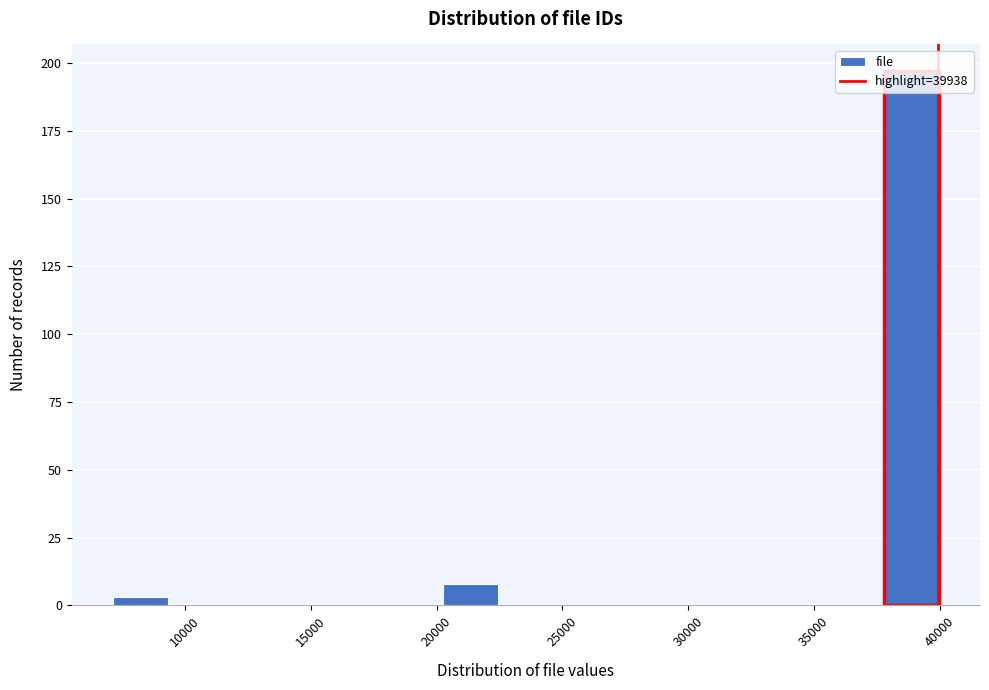

What is the height of the bar covering 38000 to 40000 on the x-axis? Neither the bar edges nor the heights are printed on the chart, so give them approximately, as read against the axes.

195